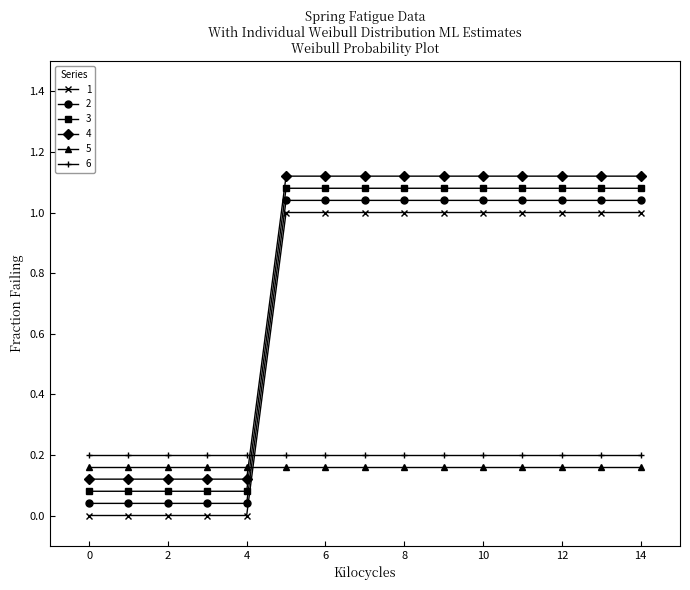

How many intersections are there between 6 and 4?

1